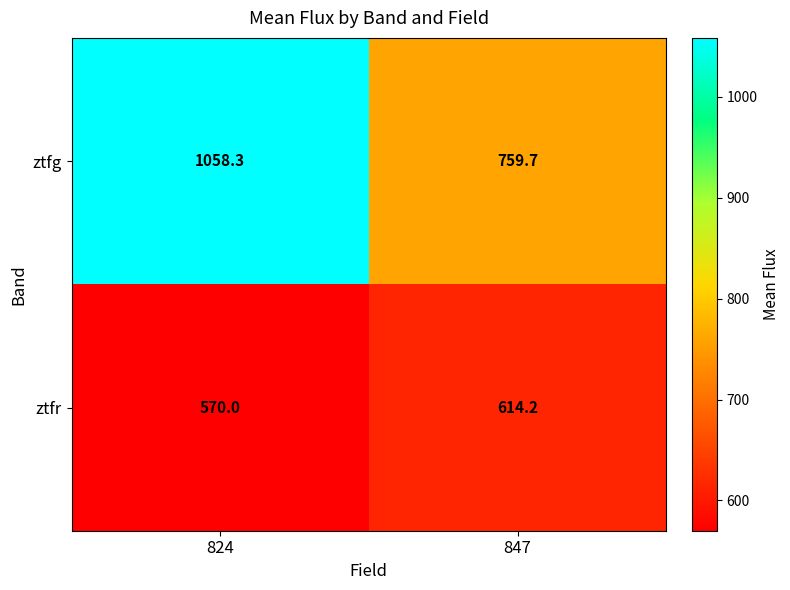

What is the spread (max minus min) of values at 847?

145.5